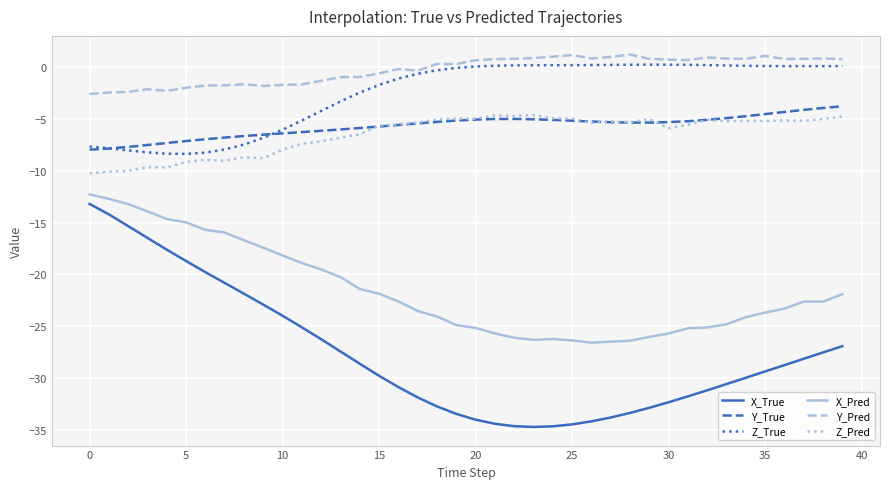

What is the difference between the maximum and minimum values in the Z_True series?

8.6